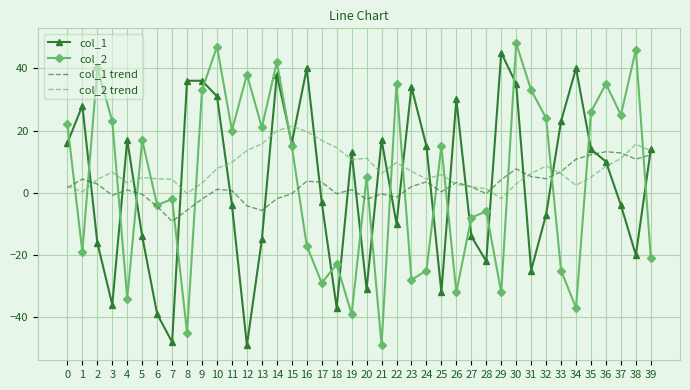

After their last crossing, which series has the higher values: col_2 trend or col_2?

col_2 trend